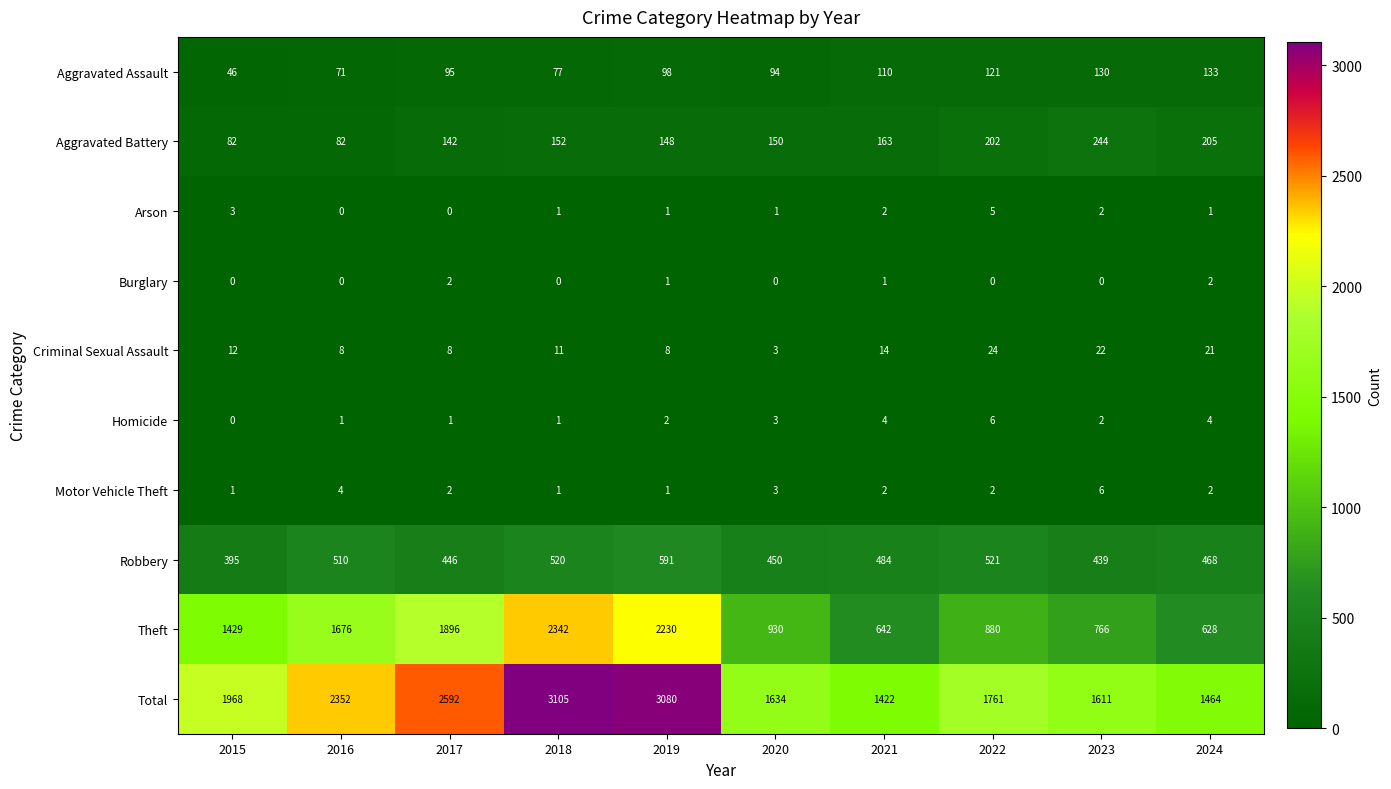

How many data points does each series have?

10